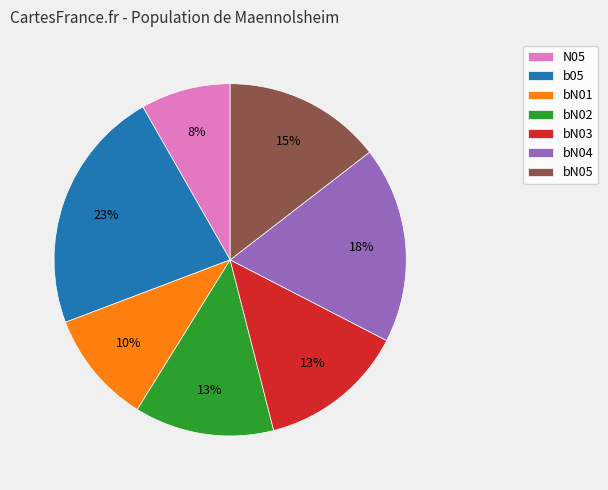

Does any single category account for the majority?

No